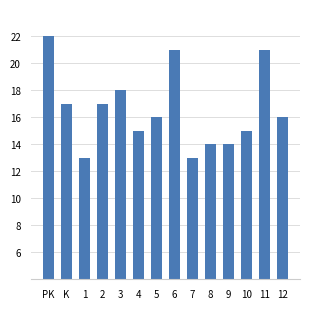

Count the number of data series in this chart.

1